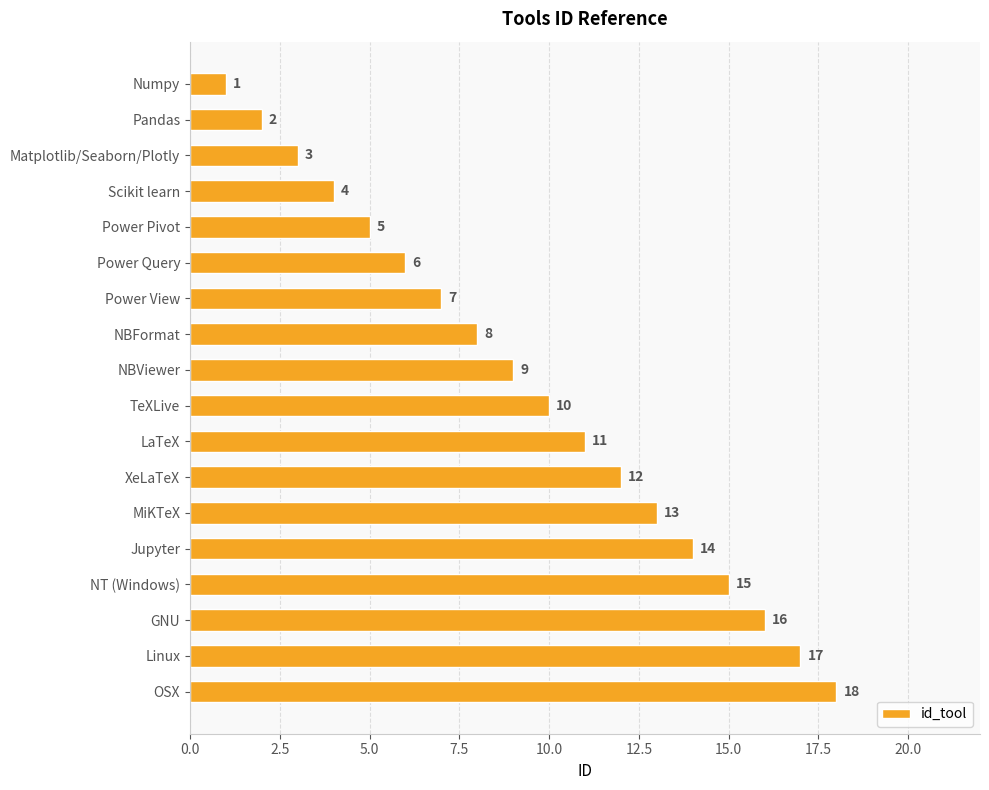

Does the chart contain any negative values?

No